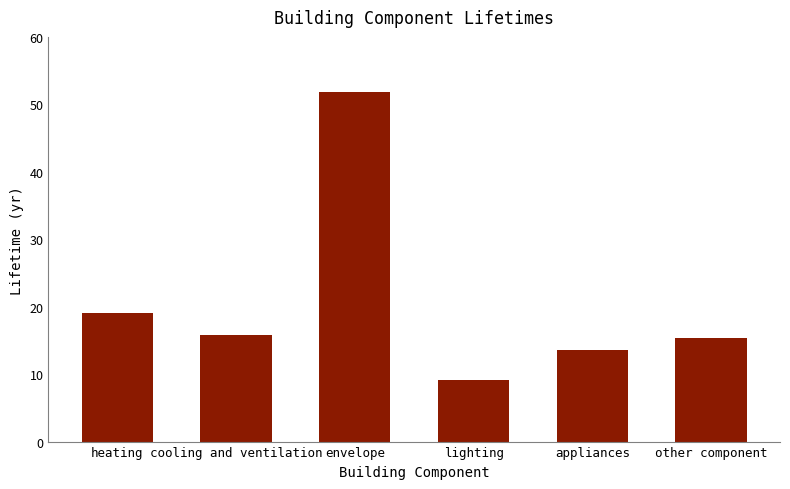

How many values exceed 15?

4